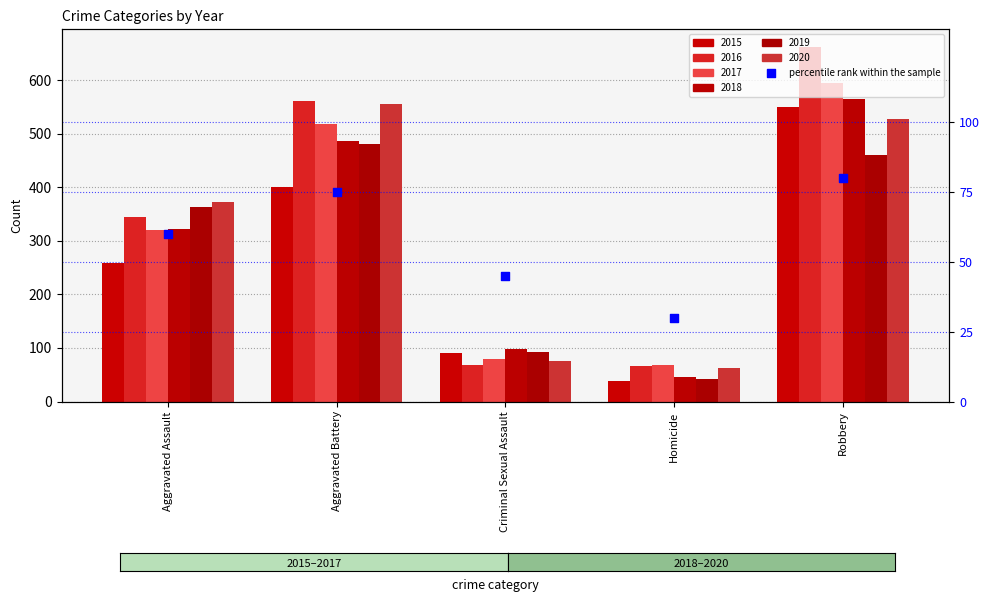

What is the change in value from Aggravated Battery to Criminal Sexual Assault?

-30